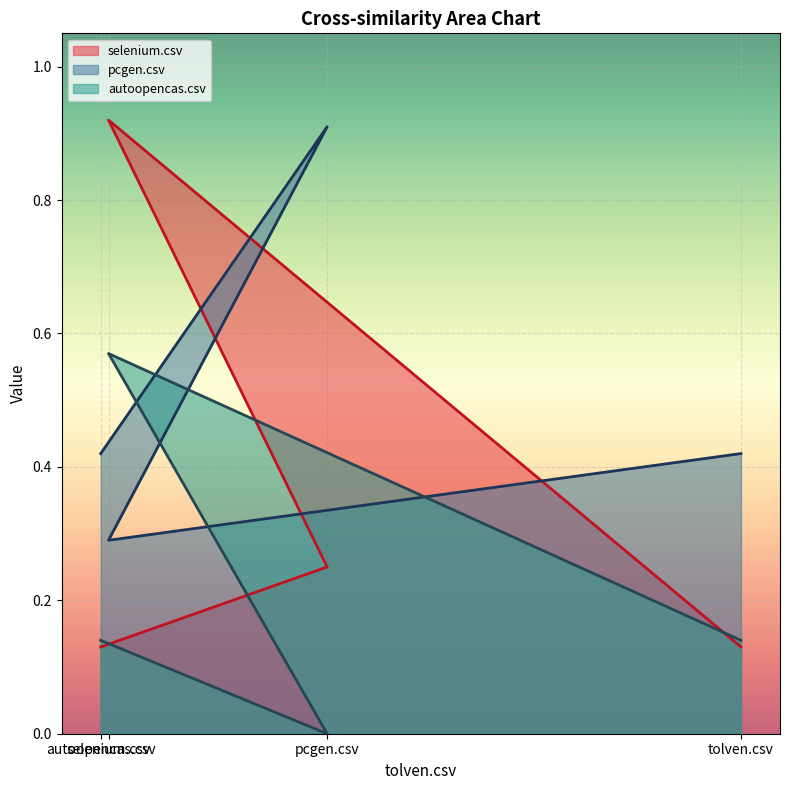

At which category does pcgen.csv reach its first local peak?

pcgen.csv